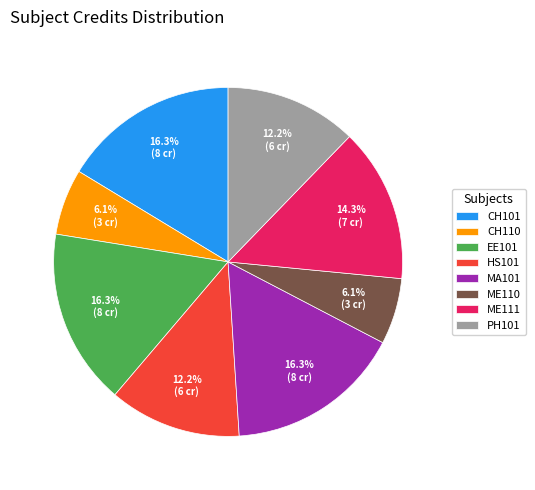

Is there any slice that represents more than half of the pie?

No